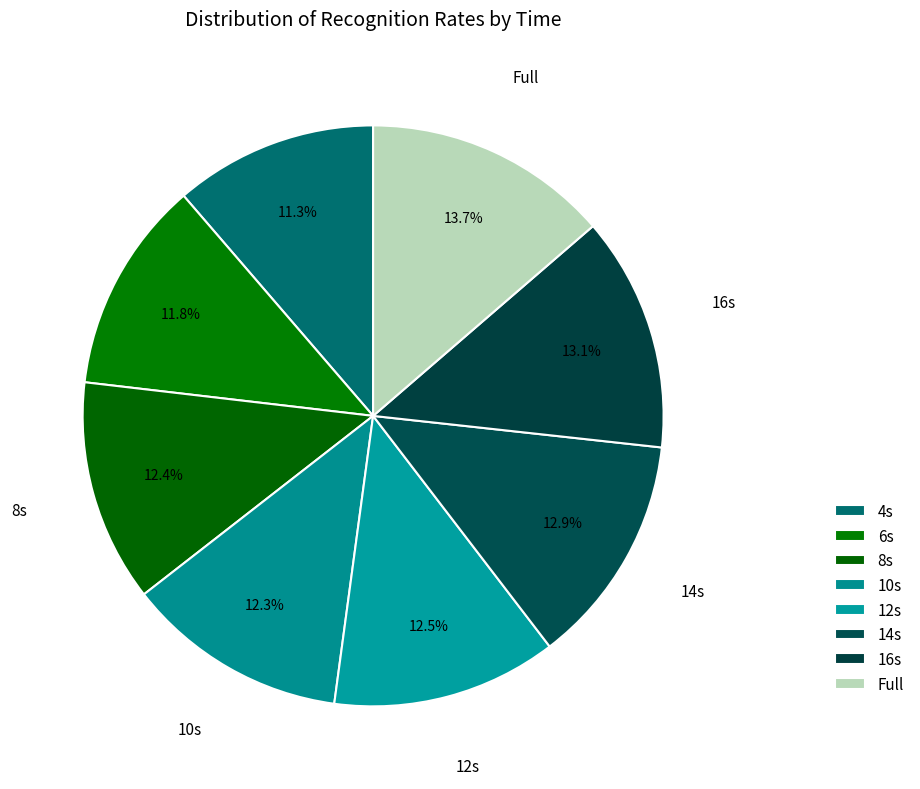

How many segments does this pie chart have?

8